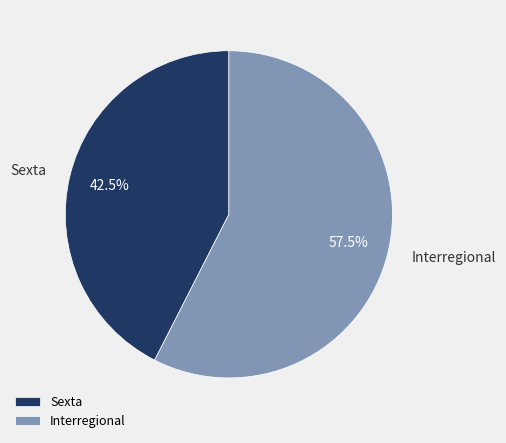

Which category accounts for the majority?

Interregional